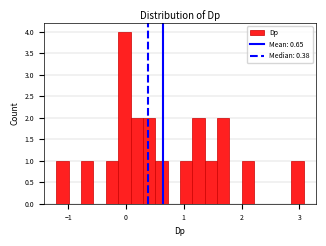

Around what value on the x-axis is the tallest bar? Give the approximate position of its centre, as read against the axis.

0.0